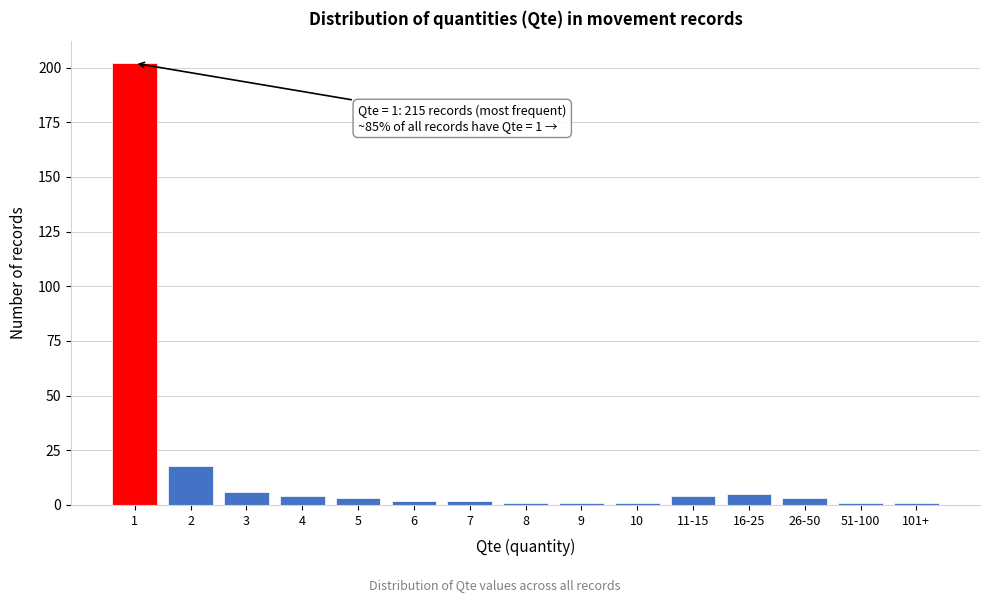

Reading right to left, list all the values displayed in this chart.

101+=1	51-100=1	26-50=3	16-25=5	11-15=4	10=1	9=1	8=1	7=2	6=2	5=3	4=4	3=6	2=18	1=202